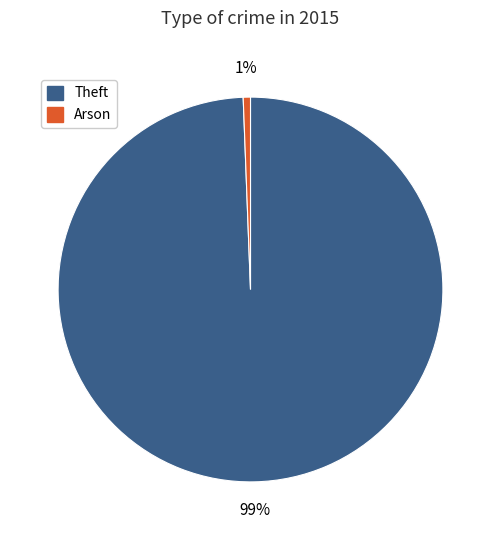

To the nearest percent, what is the average slice percentage?

50%